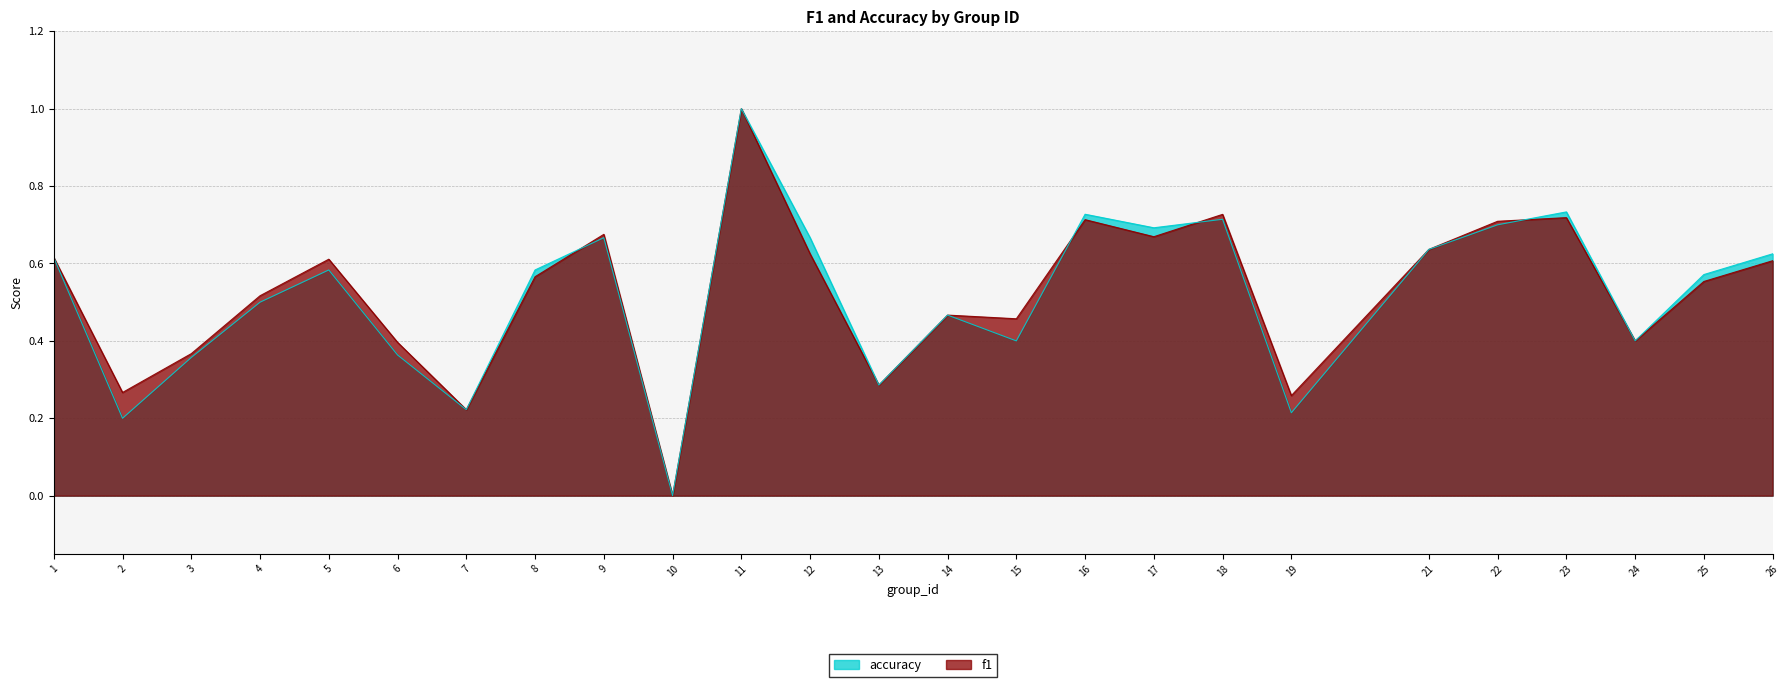

How many f1 values are between 0 and 1?

25